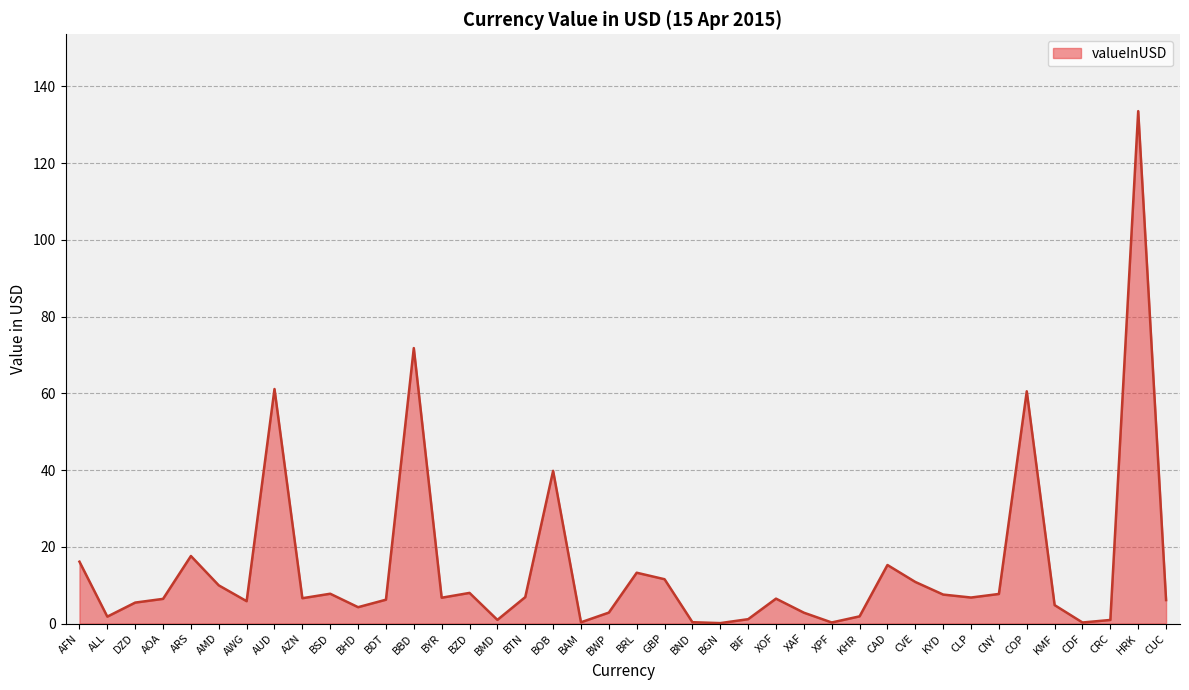

Where is the first local minimum?

ALL